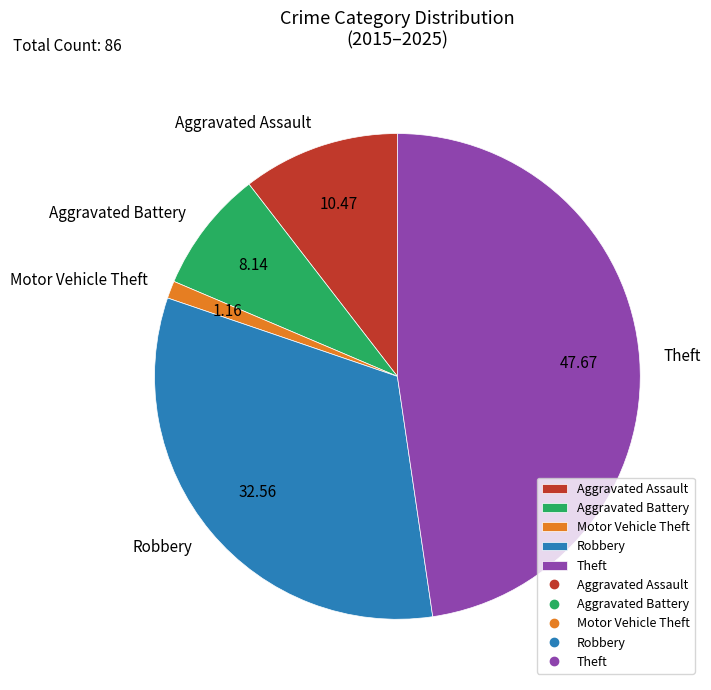

Is Theft the majority of the pie?

No